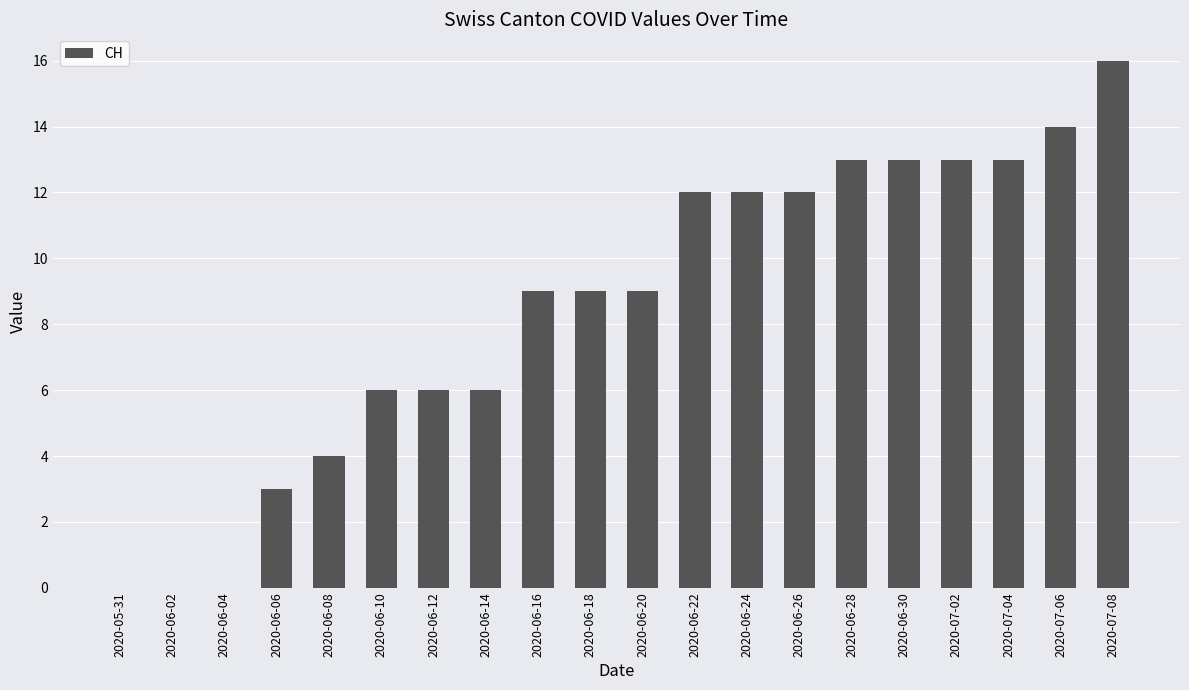

Are the bars grouped side by side (vs. stacked)?

No